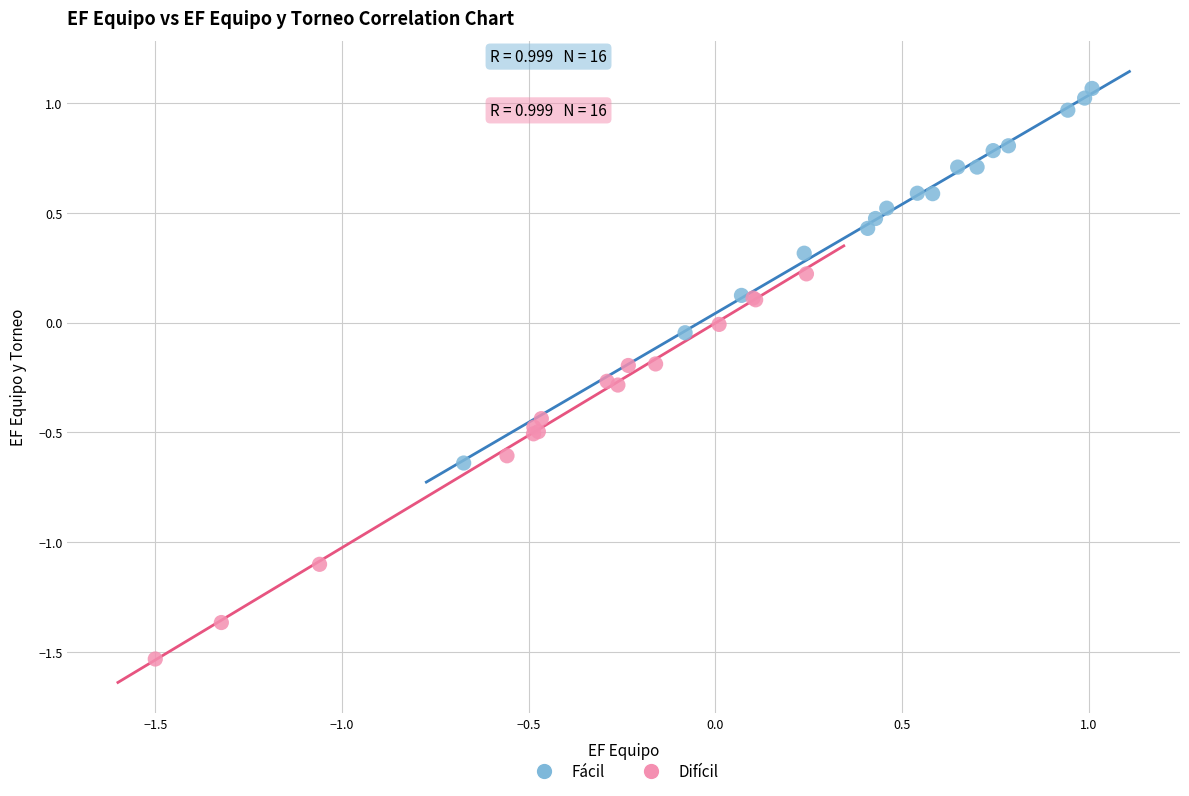

Which series reaches the maximum Y coordinate?

Fácil